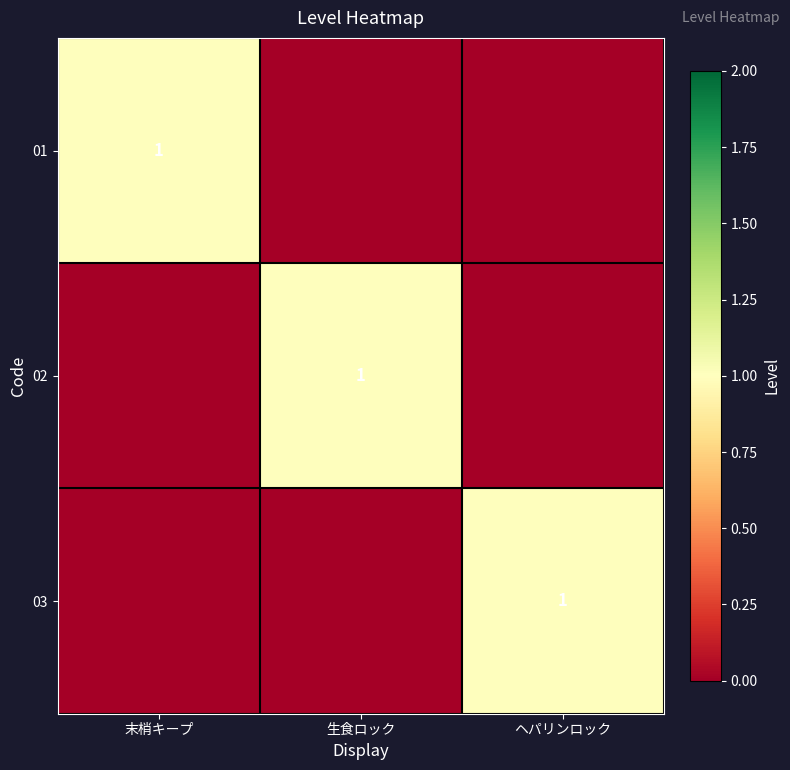

Which has a higher value, 生食ロック or 末梢キープ?

末梢キープ